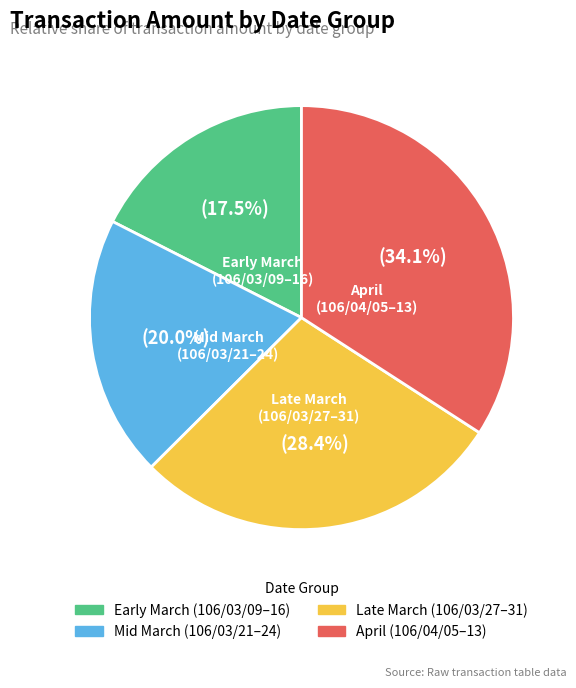

What is the ratio of the value at Early March (106/03/09–16) to the value at April (106/04/05–13)?

0.5